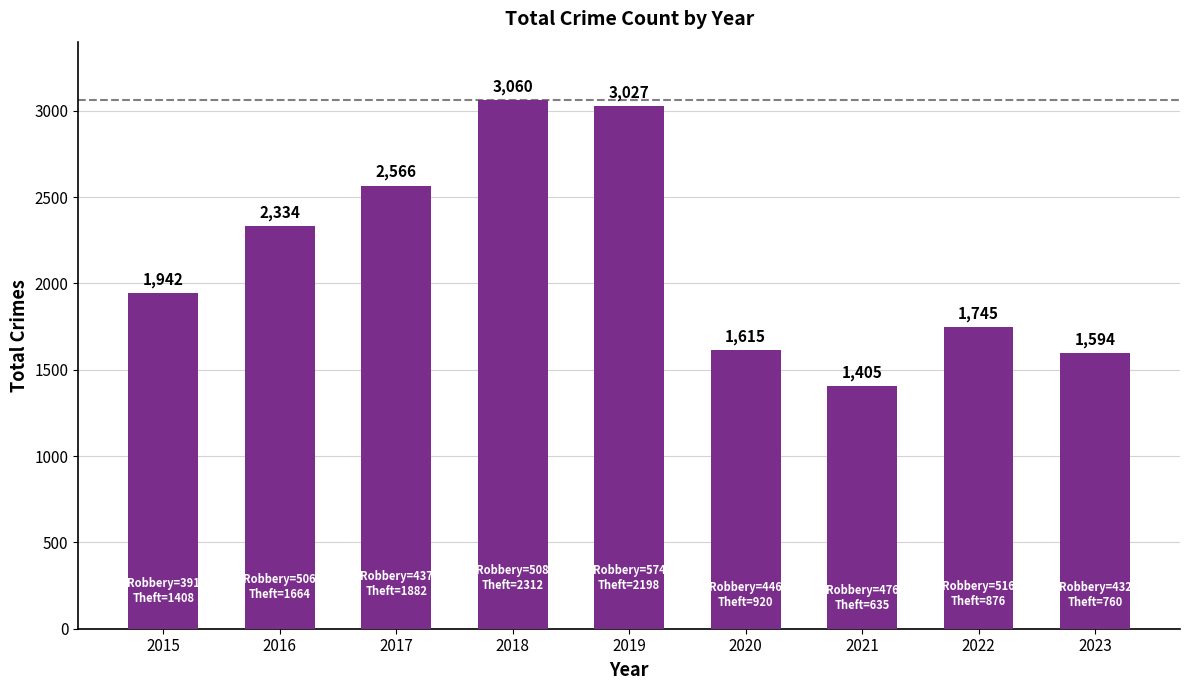

What is the average value?

2143